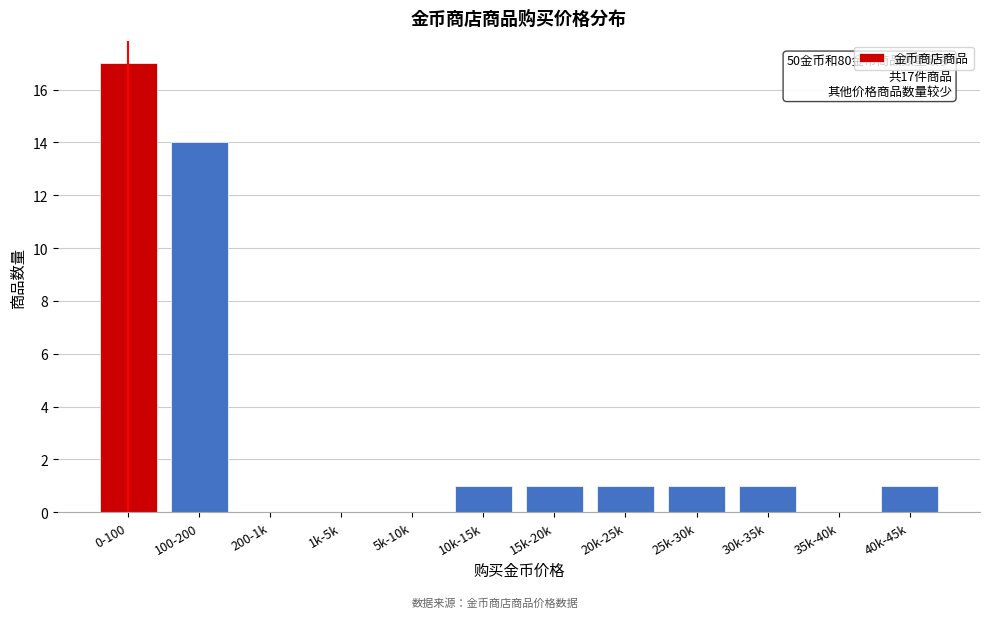

Reading left to right, extract all data points from this chart.

0-100=17	100-200=14	200-1k=0	1k-5k=0	5k-10k=0	10k-15k=1	15k-20k=1	20k-25k=1	25k-30k=1	30k-35k=1	35k-40k=0	40k-45k=1